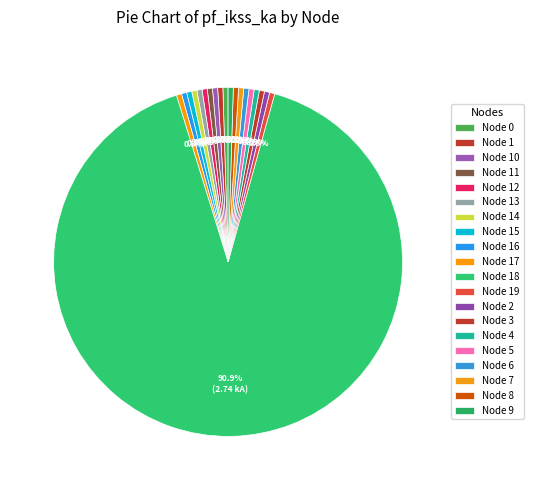

How many slices are in this pie chart?

20